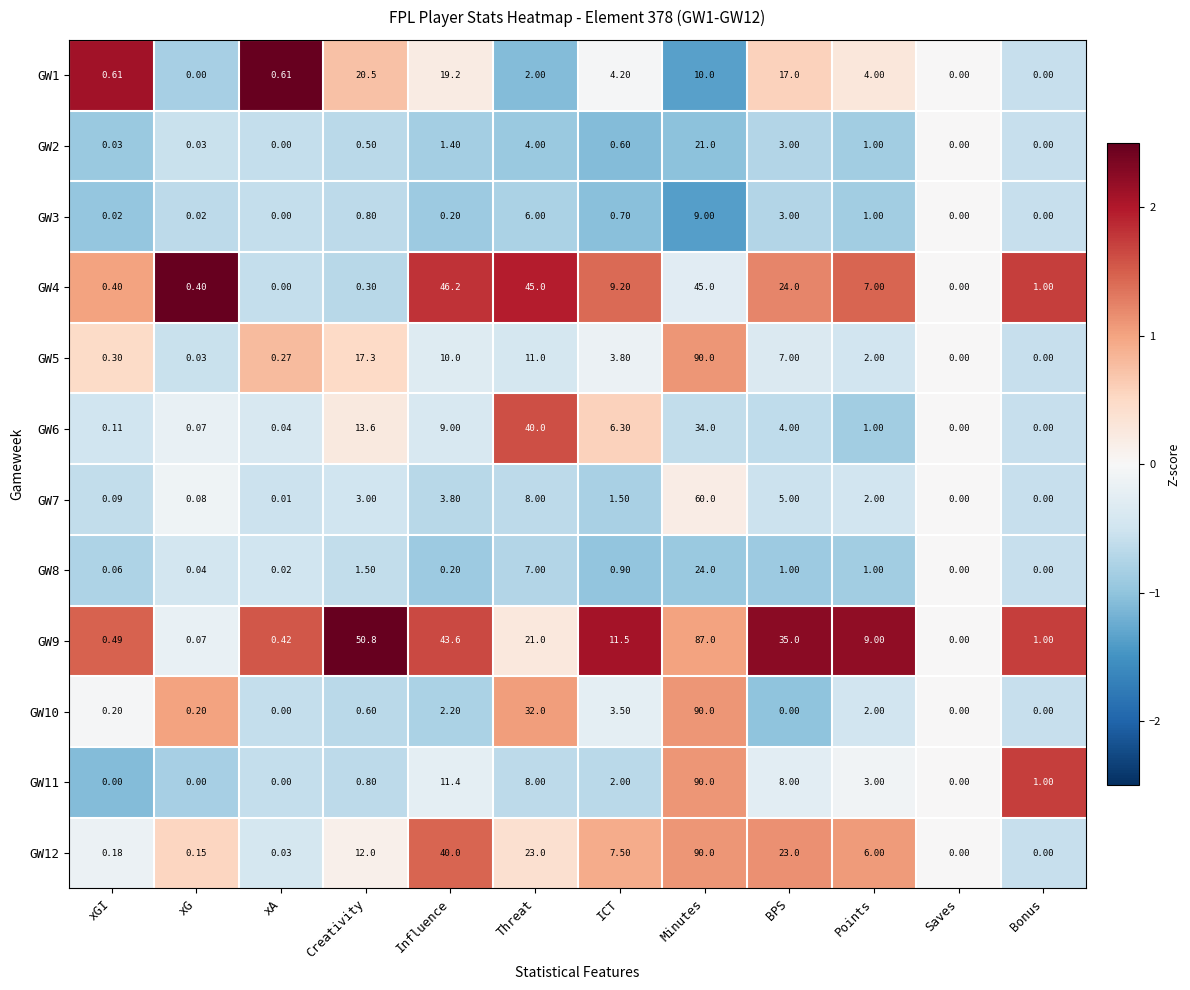

At which category is the sum across all series the highest?

Minutes